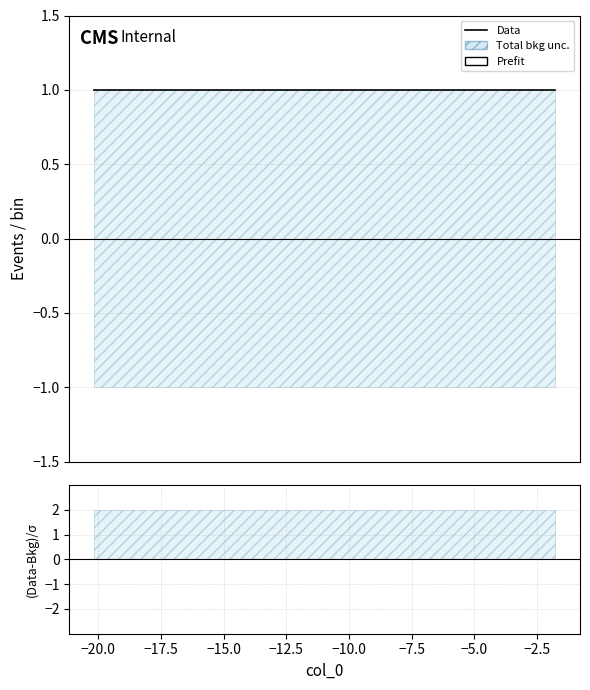

Reading left to right, list all the values displayed in this chart.

col_2: 0=1	1=1	2=1	3=1	4=1	5=1	6=1	7=1	8=1	9=1
col_1: 0=-1	1=-1	2=-1	3=-1	4=-1	5=-1	6=-1	7=-1	8=-1	9=-1